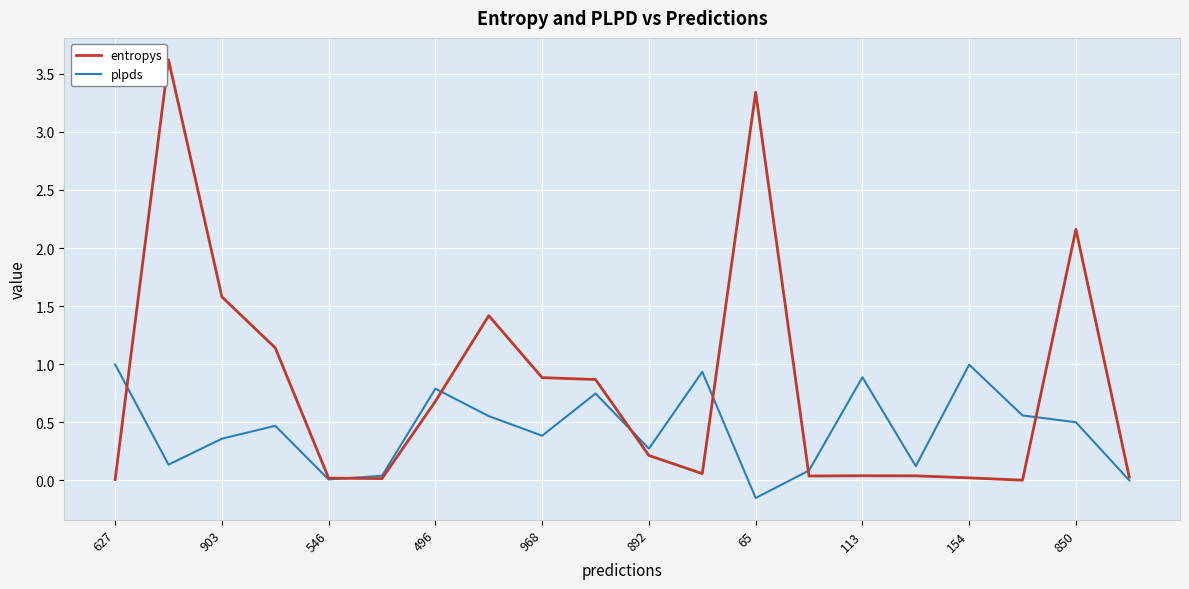

What is the maximum value shown in the chart?

3.6